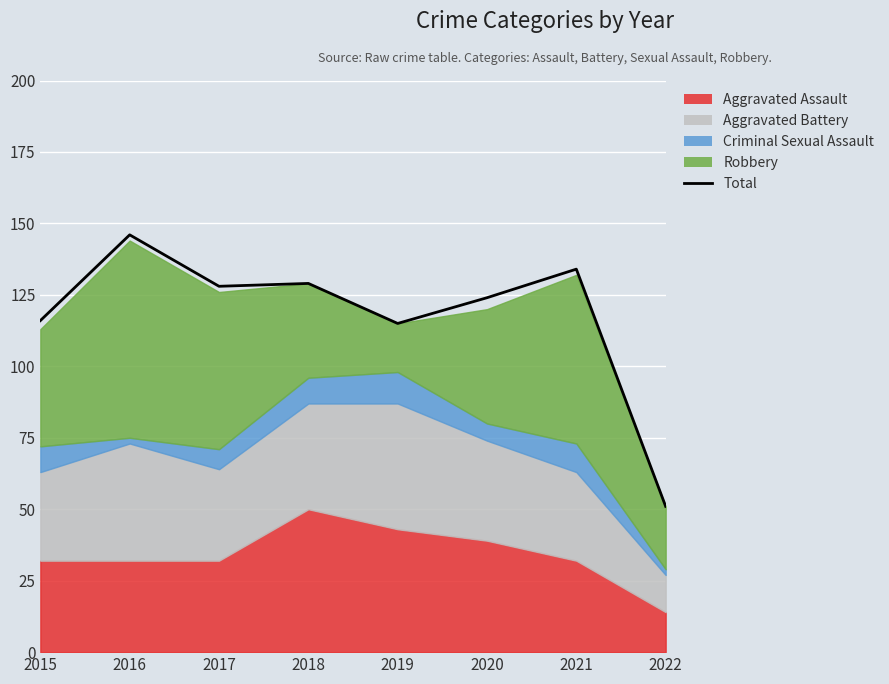

Where does the data first go above 128?

2016